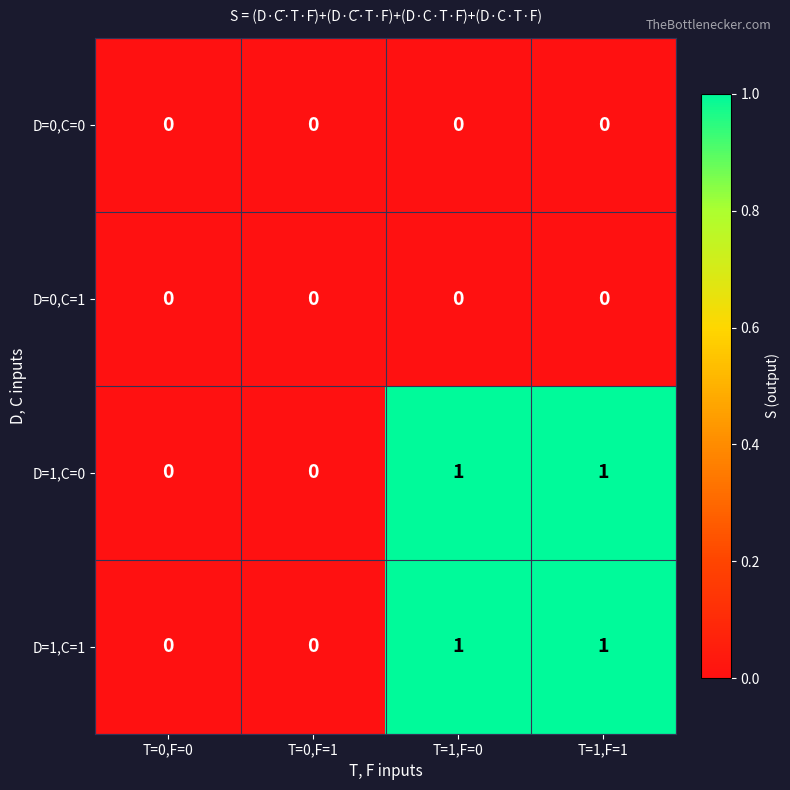

Reading left to right, transcribe all the data shown in this chart.

D=0,C=0: T=0,F=0=0	T=0,F=1=0	T=1,F=0=0	T=1,F=1=0
D=0,C=1: T=0,F=0=0	T=0,F=1=0	T=1,F=0=0	T=1,F=1=0
D=1,C=0: T=0,F=0=0	T=0,F=1=0	T=1,F=0=1	T=1,F=1=1
D=1,C=1: T=0,F=0=0	T=0,F=1=0	T=1,F=0=1	T=1,F=1=1